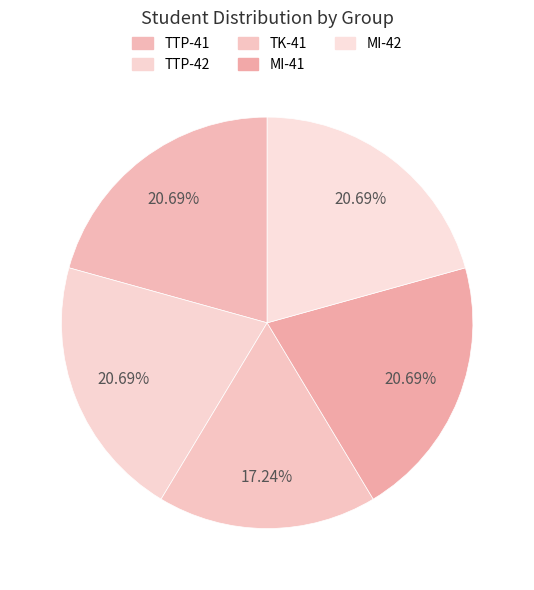

Is it true that MI-41 is 21% of the pie?

True